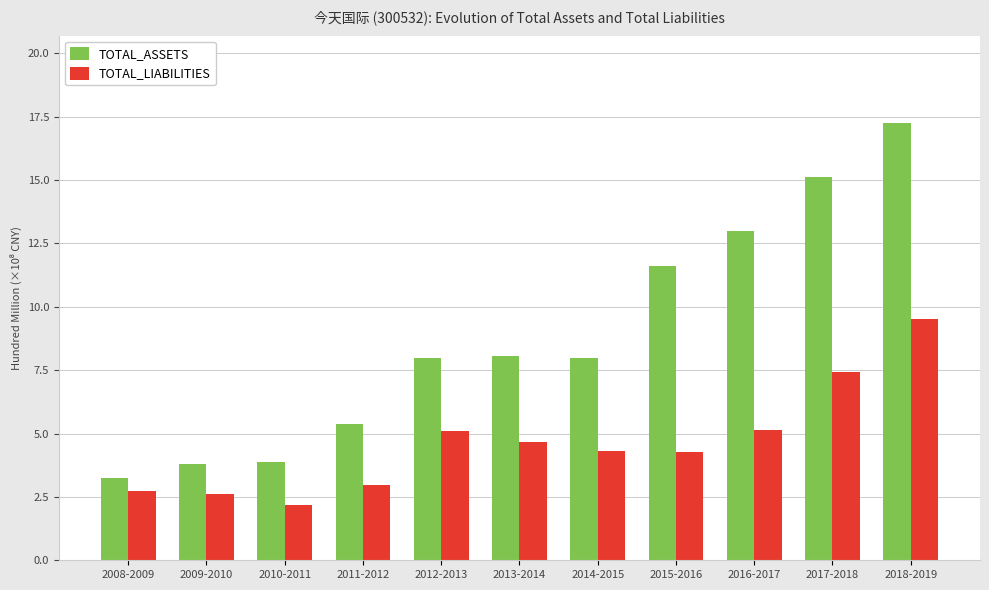

What is the difference between the TOTAL_ASSETS values at 2008-2009 and 2012-2013?

4.7